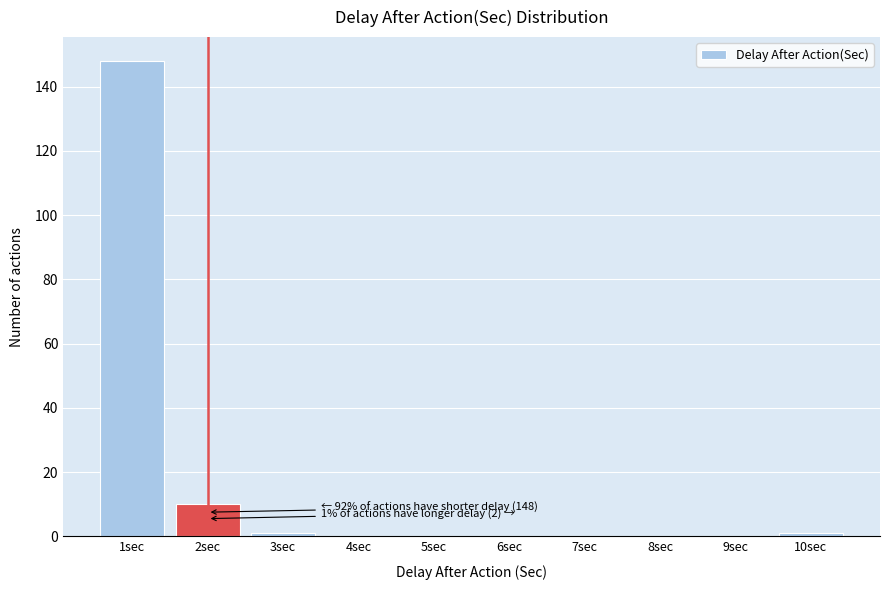

Over which range of the x-axis is the bar tallest?

0.5 to 1.5